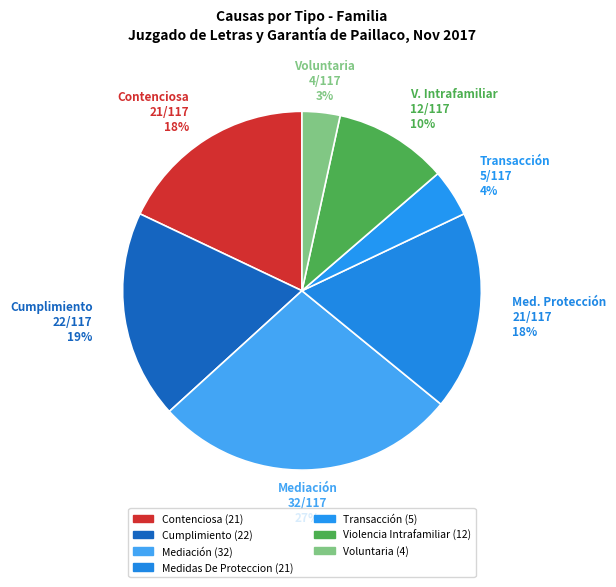

Which category has the biggest portion of the pie?

Mediación